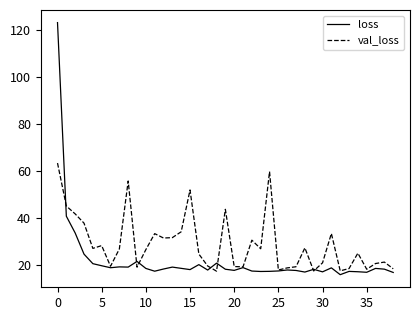

Rank the series by their average value, from highest to lowest.

val_loss, loss